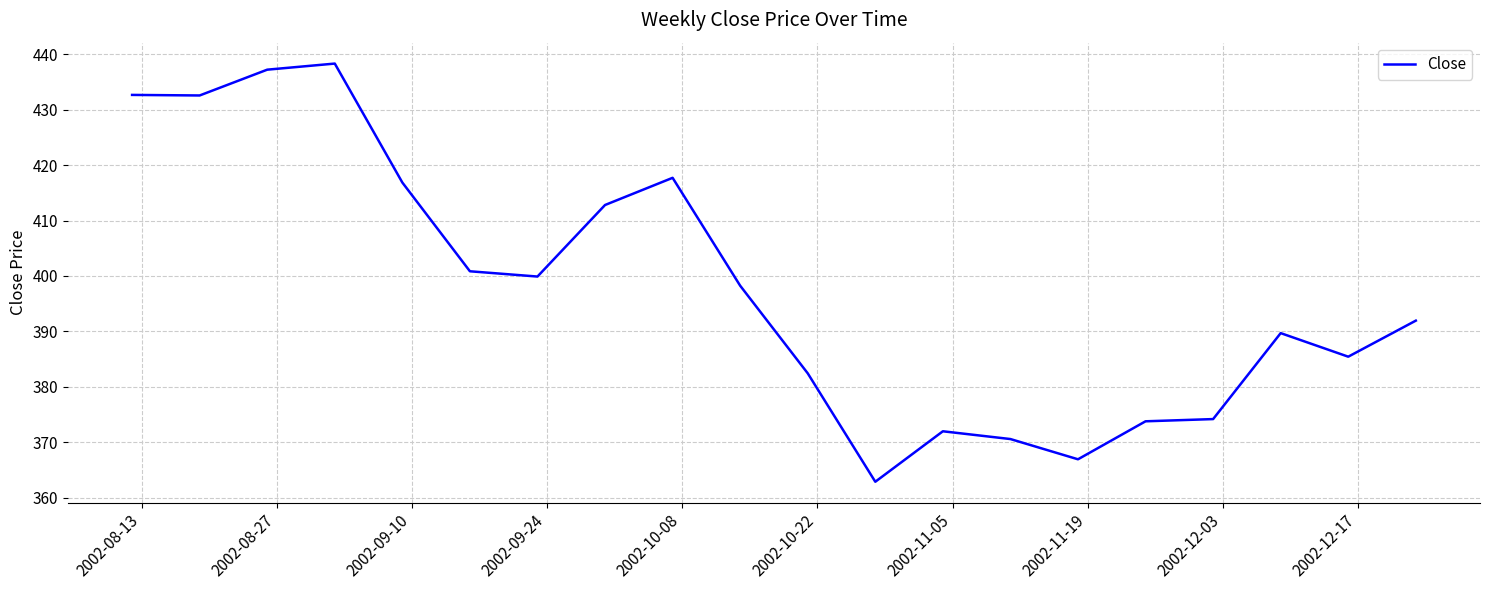

What is the maximum value shown in the chart?

438.3